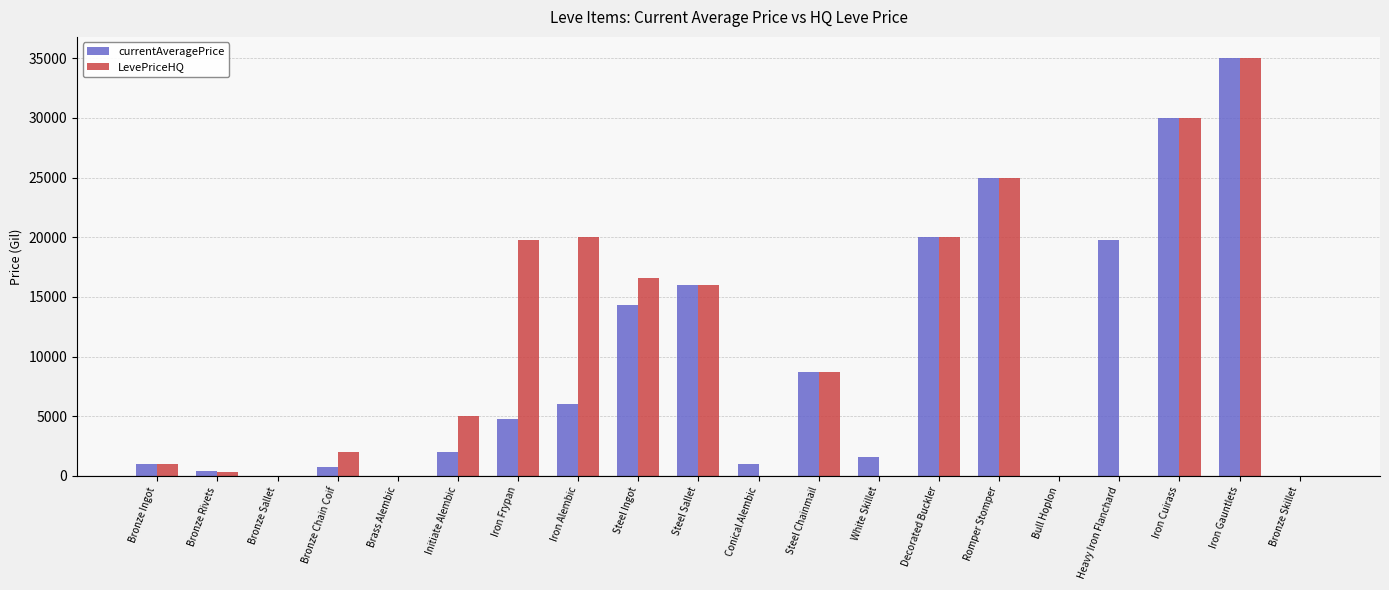

What is the maximum value shown in the chart?

35042.0